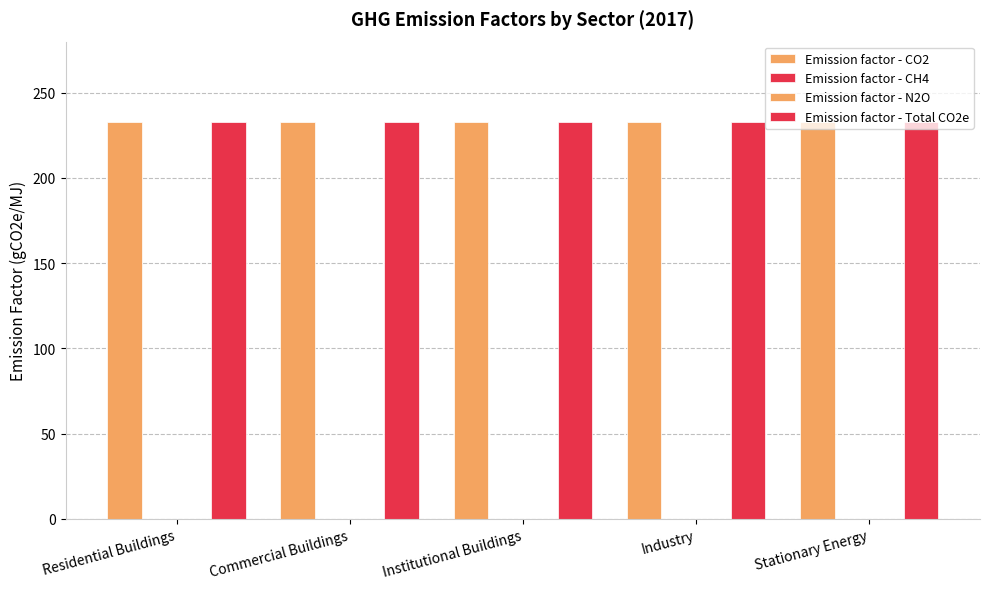

Are the bars horizontal?

No